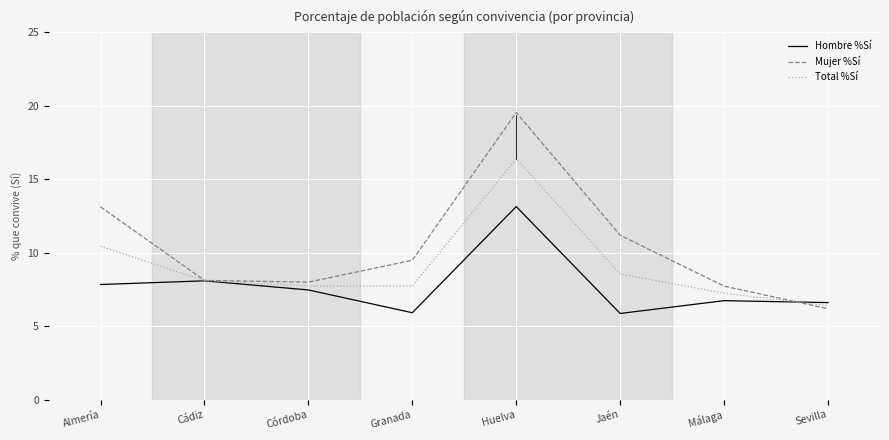

Where is Mujer %Sí nearest to the value 12?

Jaén